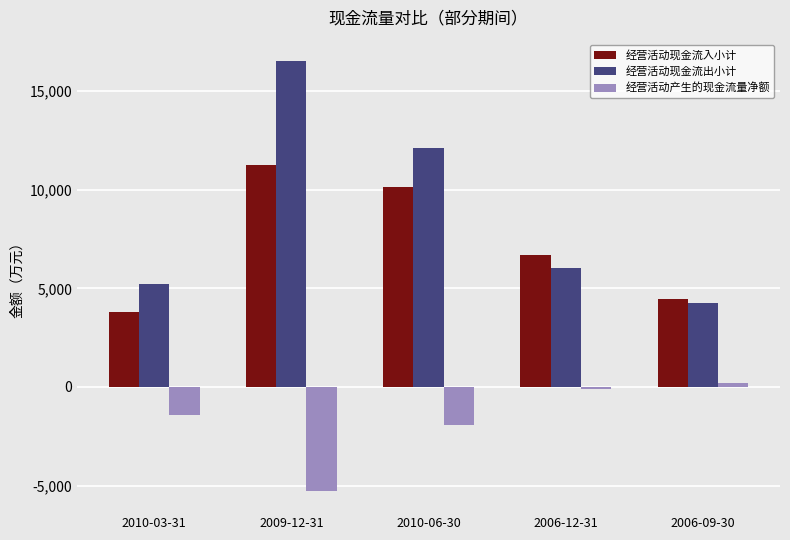

How many bars are there in total?

15